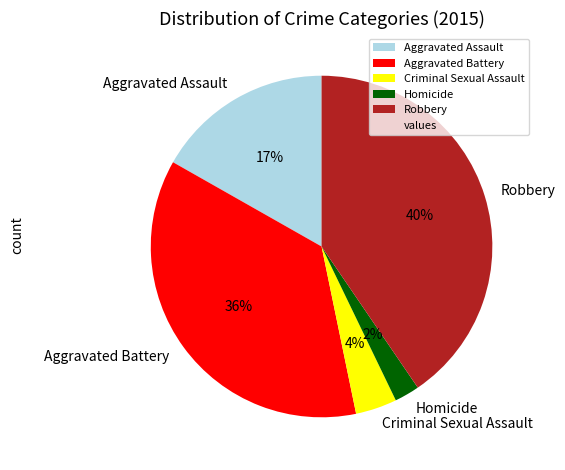

Which slice is the largest?

Robbery